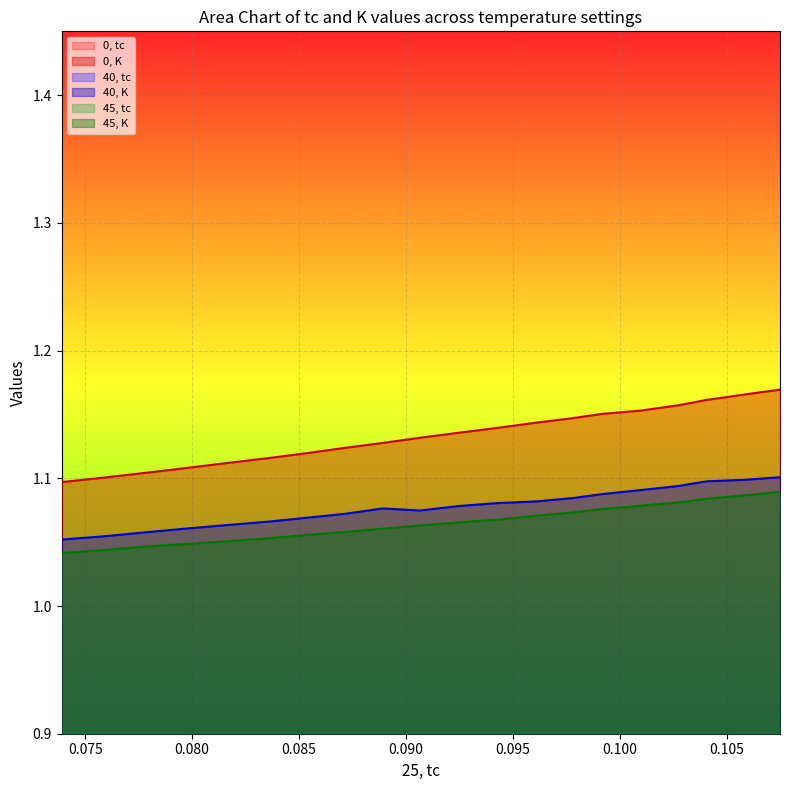

True or false: 40, K and 0, K intersect in this chart.

False